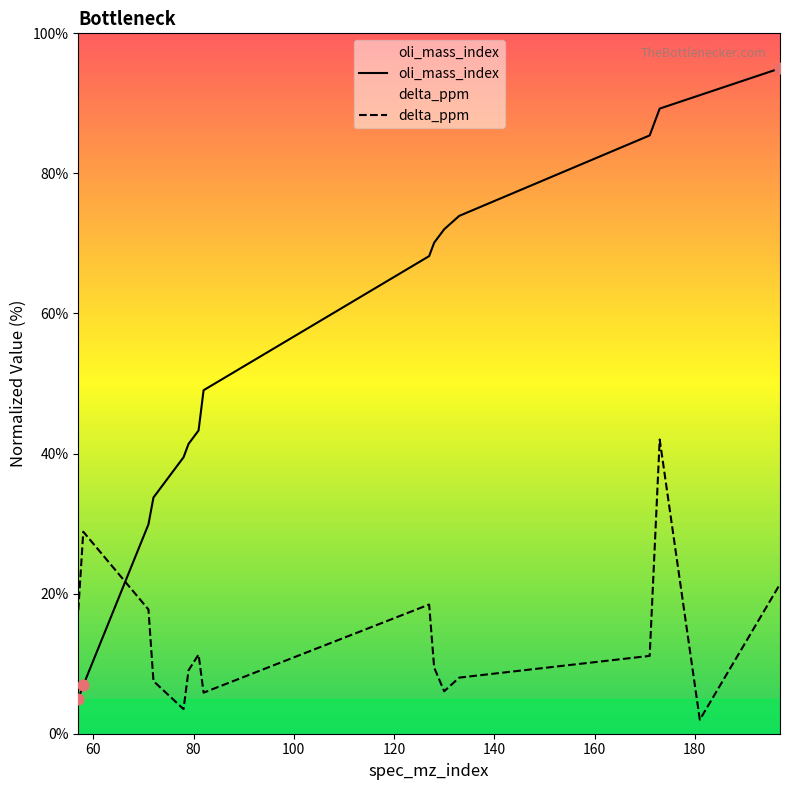

Which series reaches the maximum Y coordinate?

oli_mass_index